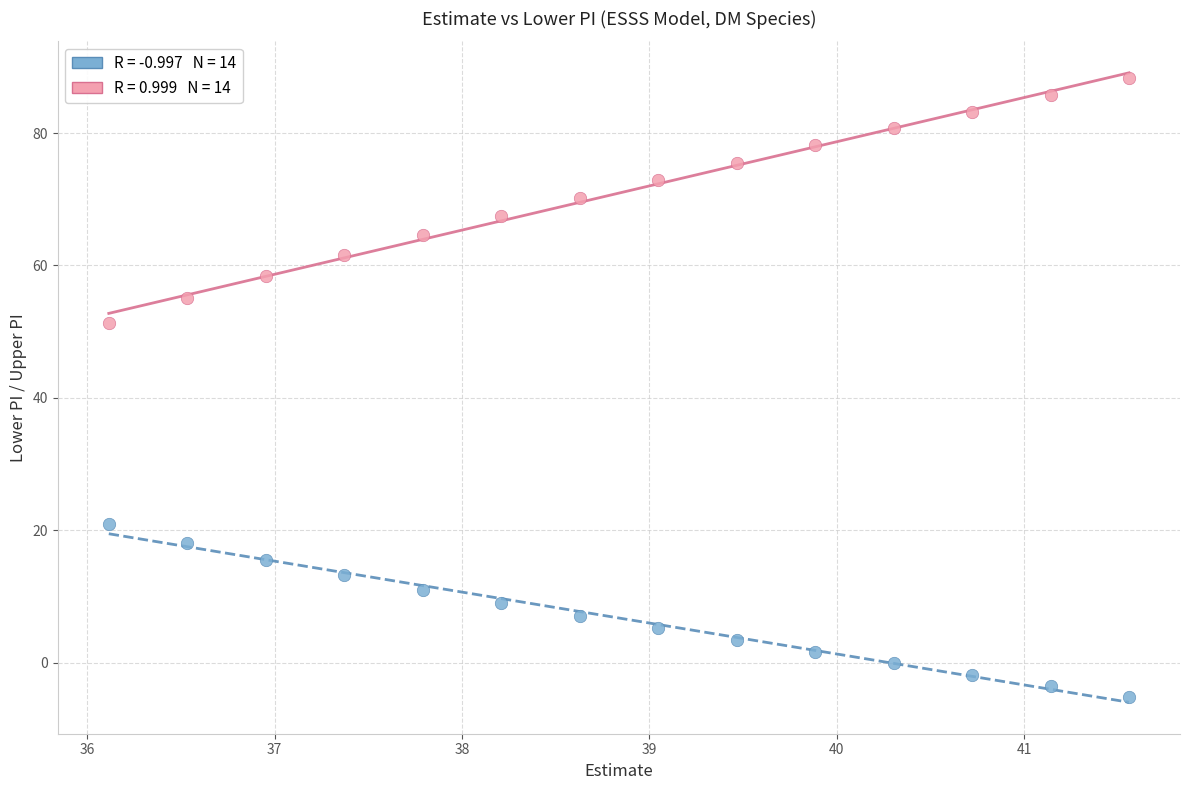

Across all data points, what is the range of Y values (max minus min)?

93.5